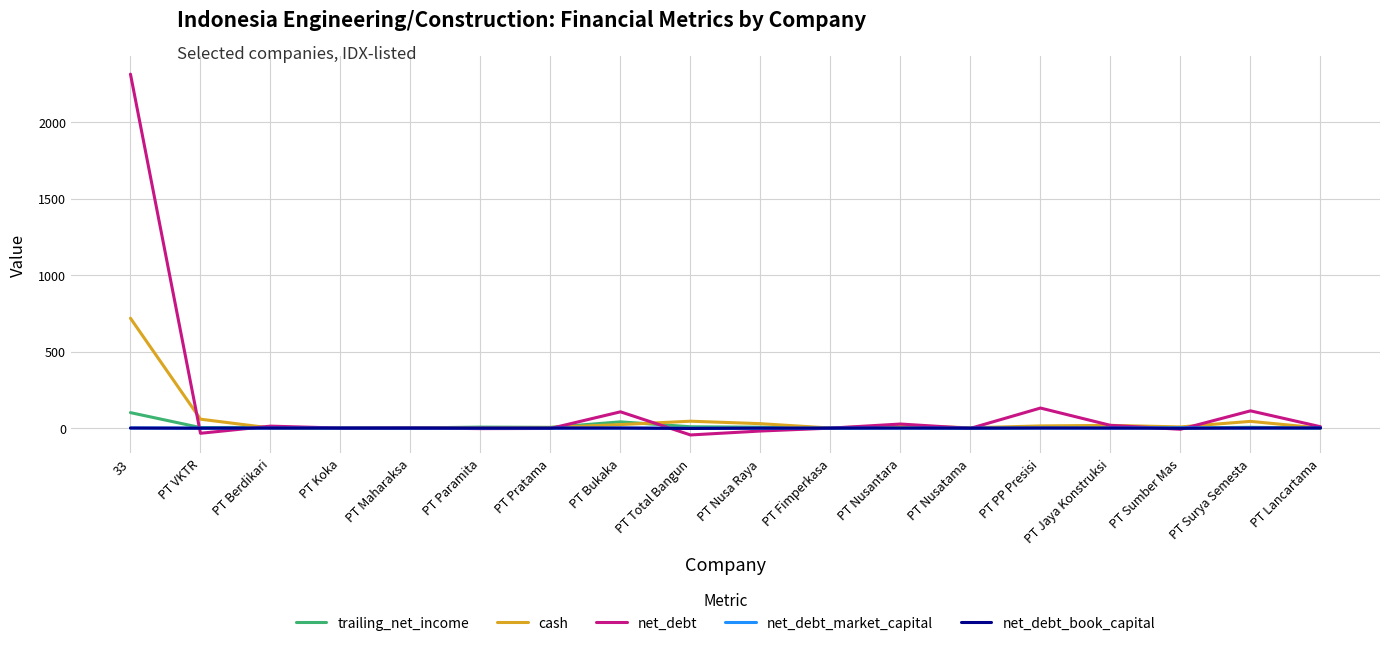

The net_debt_market_capital series shows -0.0 at PT Pratama. True or false?

True